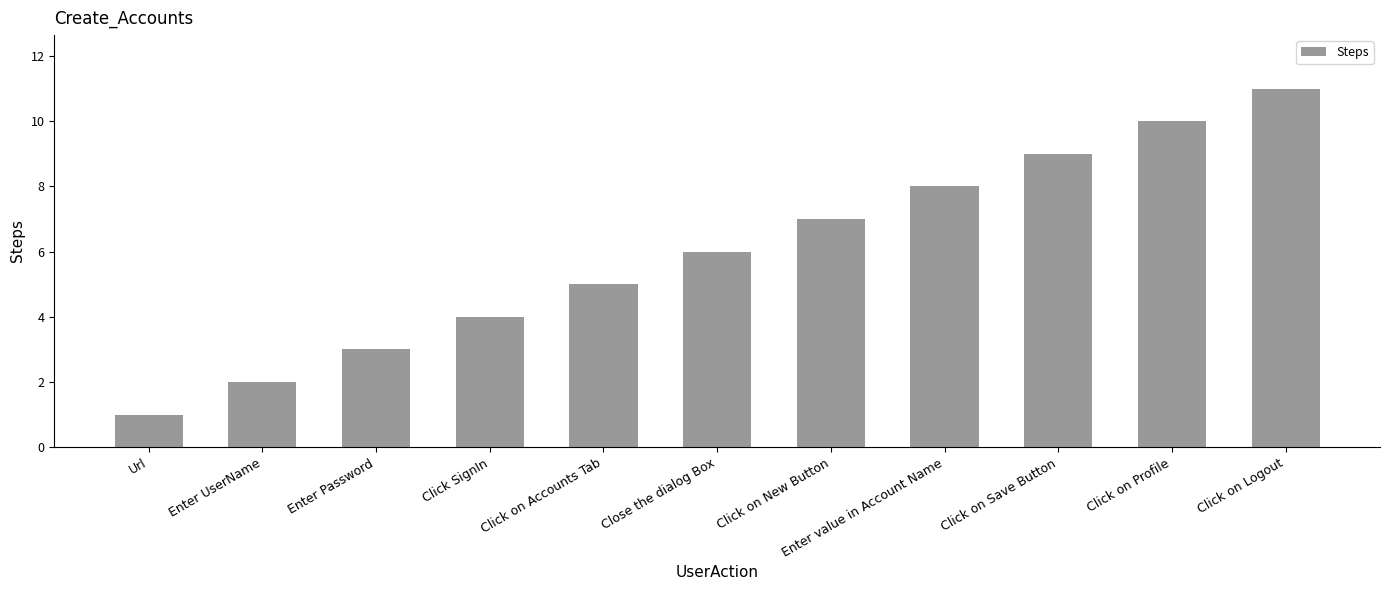

What is the change in value from Click on Accounts Tab to Click on Save Button?

+4